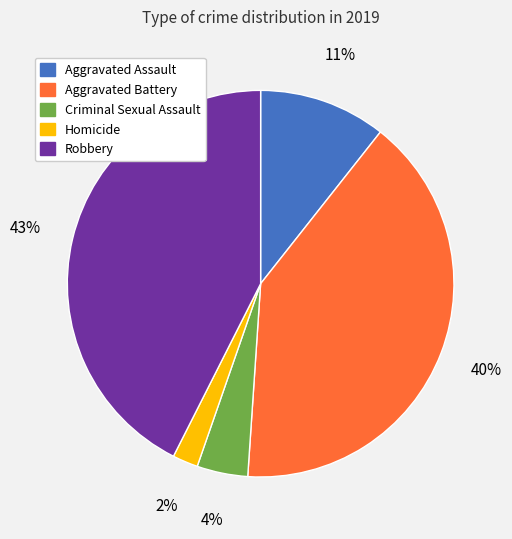

What percentage is the Homicide slice, to the nearest percent?

2%